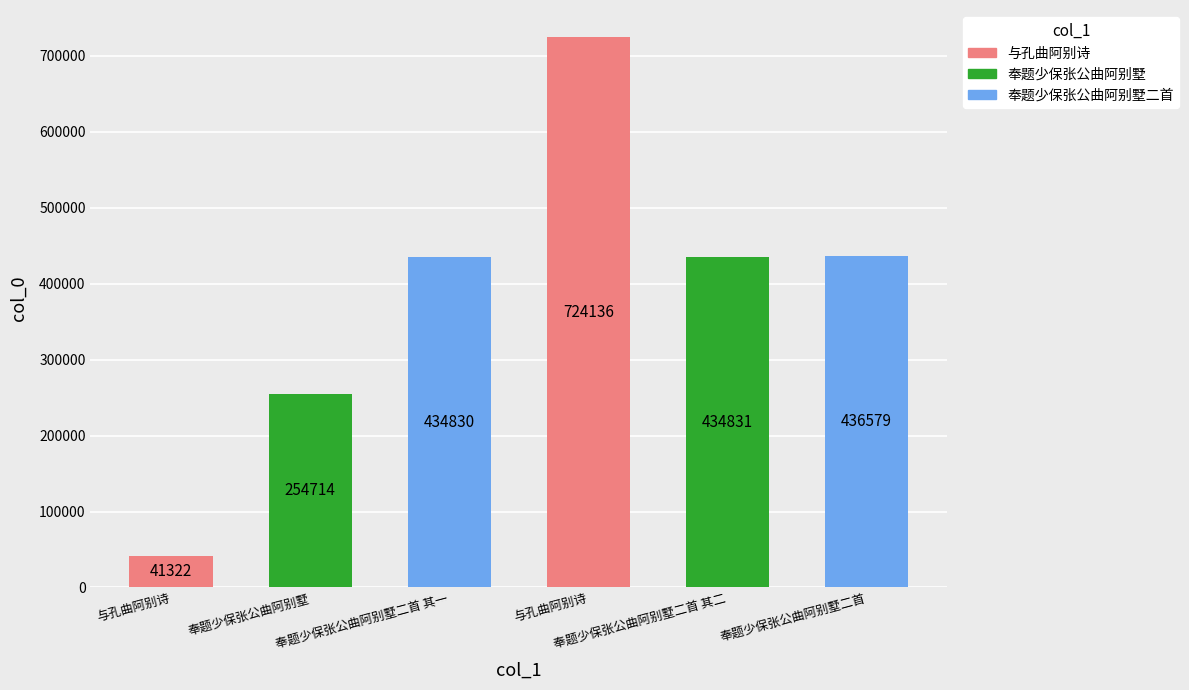

At which category does the chart reach its peak across all series?

与孔曲阿别诗